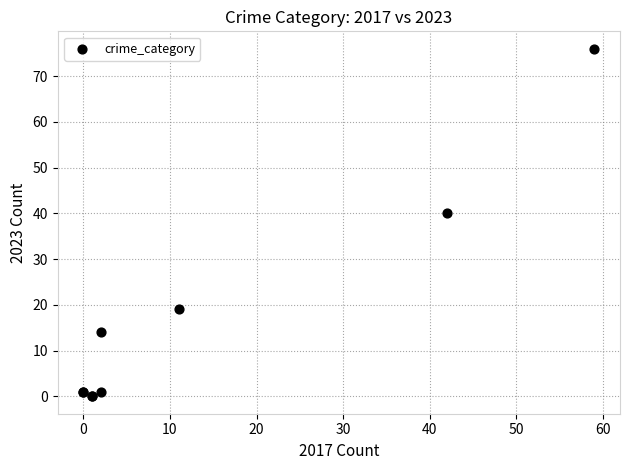

What Y value in the scatter plot is closest to 38?

40